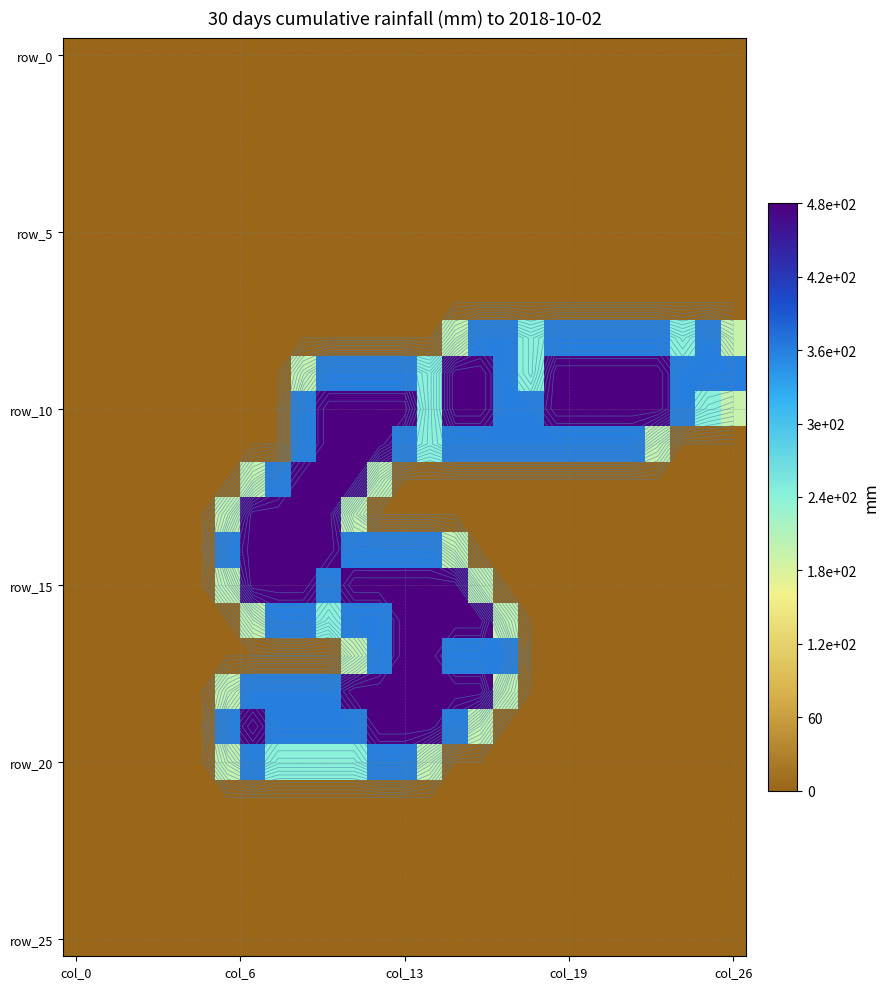

How many categories are shown in the chart?

27